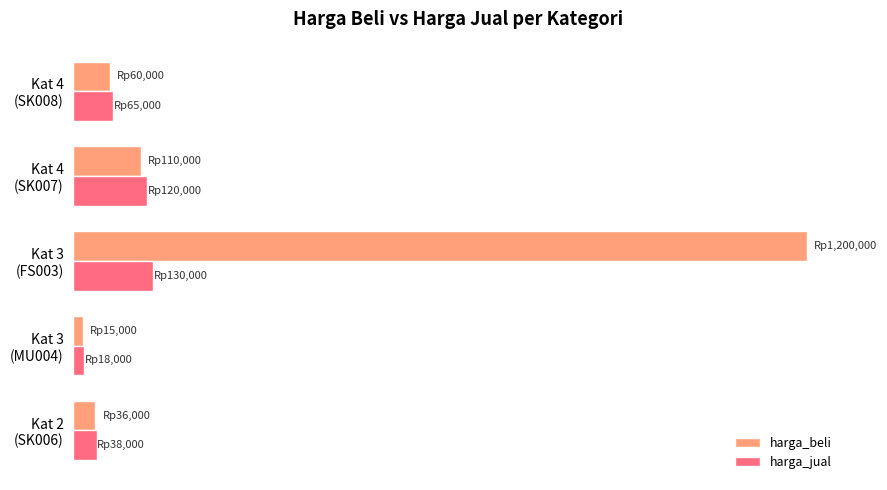

At how many categories does at least one series exceed 700863?

1